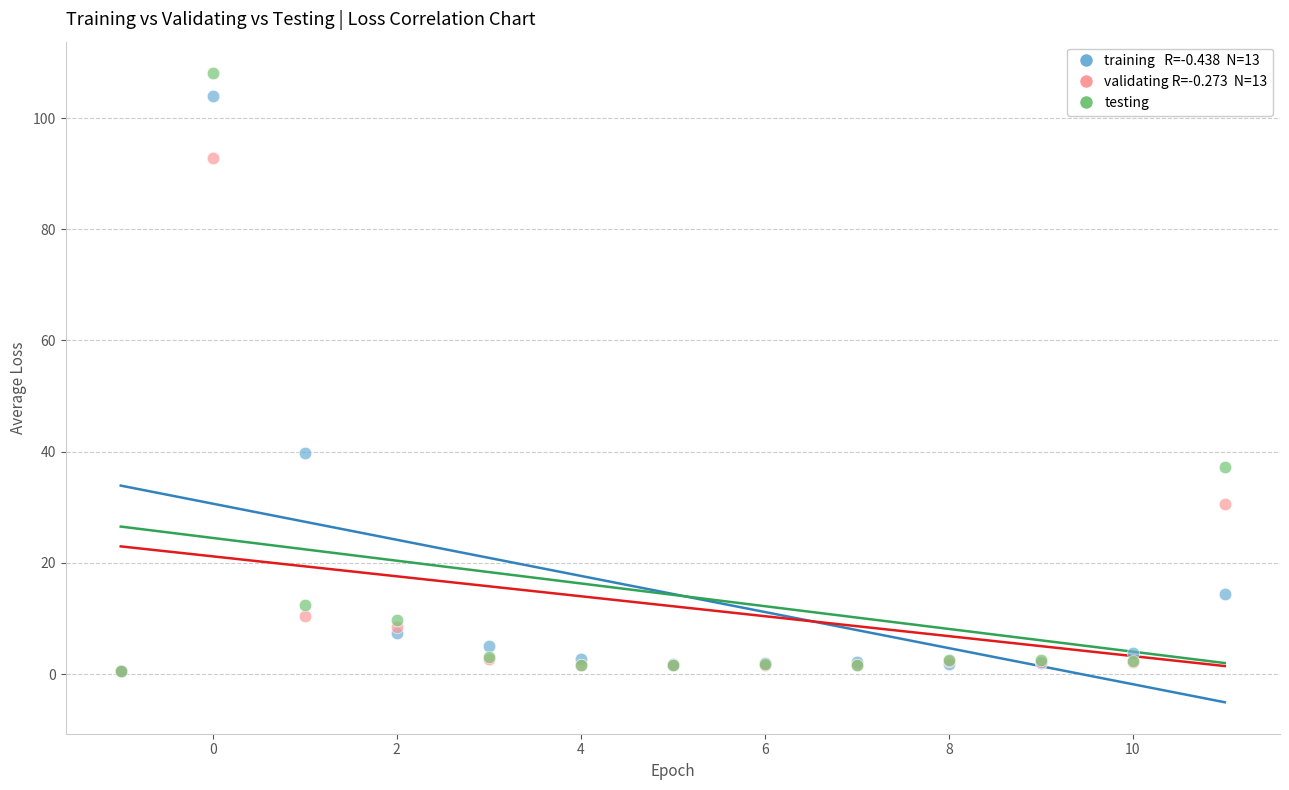

Across all series, what Y value is closest to 54?

39.8